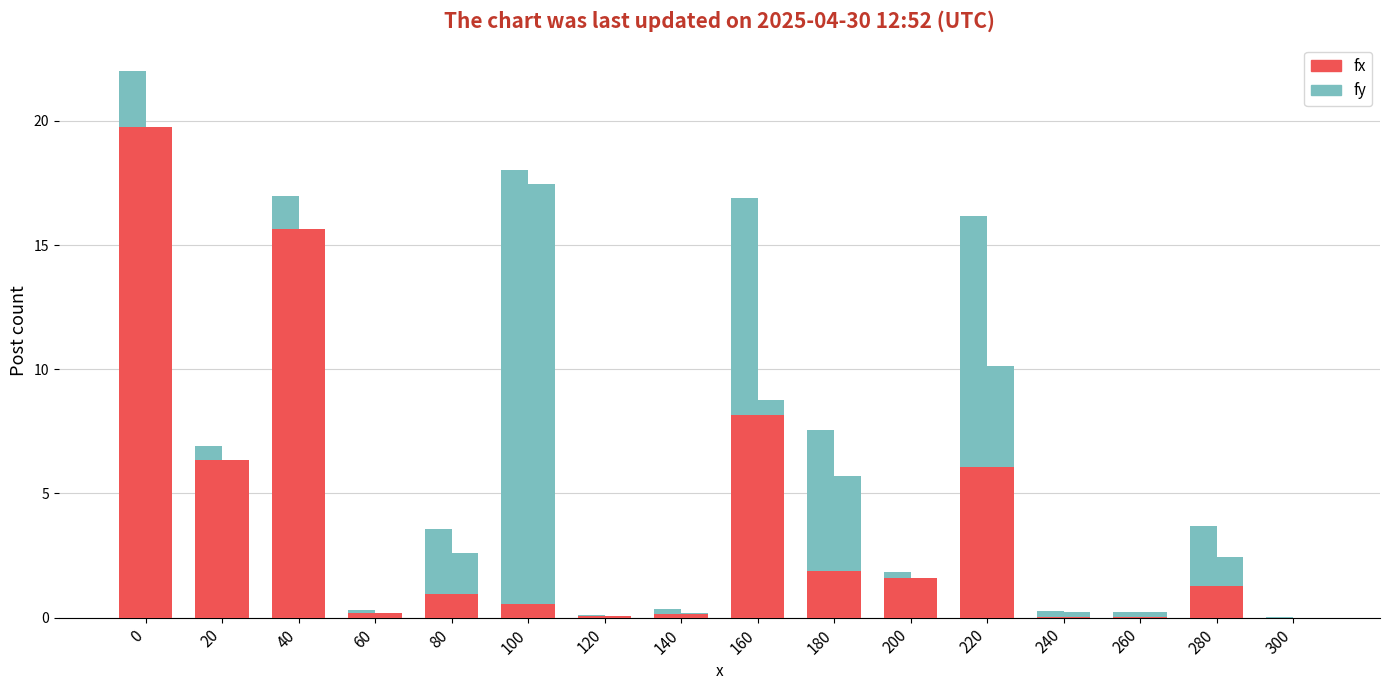

How many bars are there in total?

32